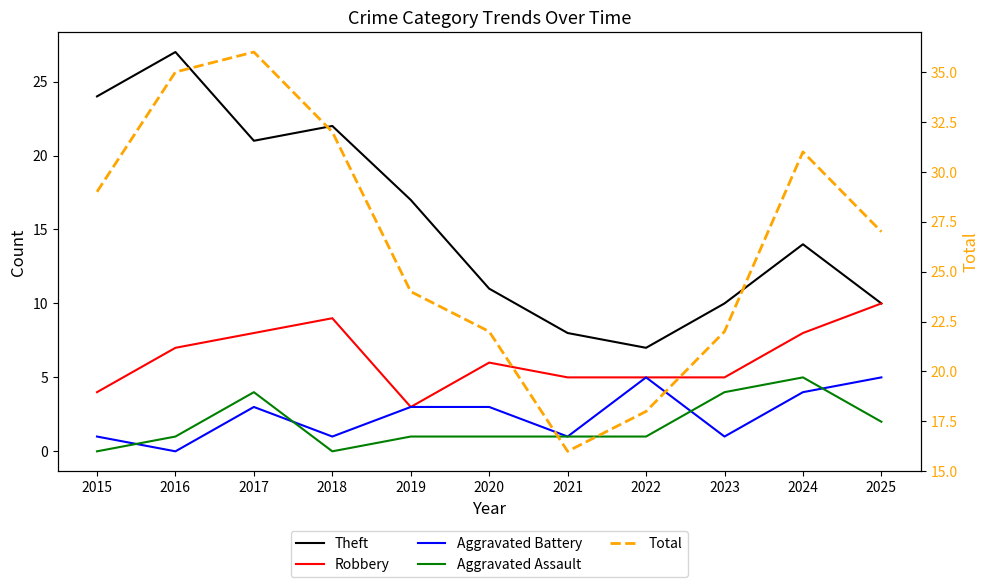

Reading left to right, list all the values displayed in this chart.

Theft: 2015=24	2016=27	2017=21	2018=22	2019=17	2020=11	2021=8	2022=7	2023=10	2024=14	2025=10
Robbery: 2015=4	2016=7	2017=8	2018=9	2019=3	2020=6	2021=5	2022=5	2023=5	2024=8	2025=10
Aggravated Battery: 2015=1	2016=0	2017=3	2018=1	2019=3	2020=3	2021=1	2022=5	2023=1	2024=4	2025=5
Aggravated Assault: 2015=0	2016=1	2017=4	2018=0	2019=1	2020=1	2021=1	2022=1	2023=4	2024=5	2025=2
Total: 2015=29	2016=35	2017=36	2018=32	2019=24	2020=22	2021=16	2022=18	2023=22	2024=31	2025=27